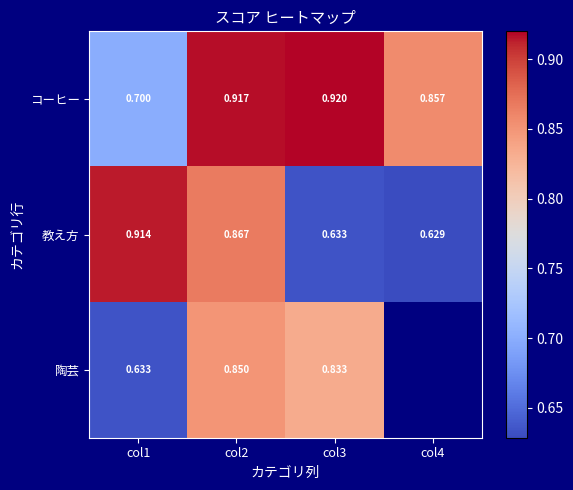

List the labels in order of 教え方 value, smallest first.

col4, col3, col2, col1